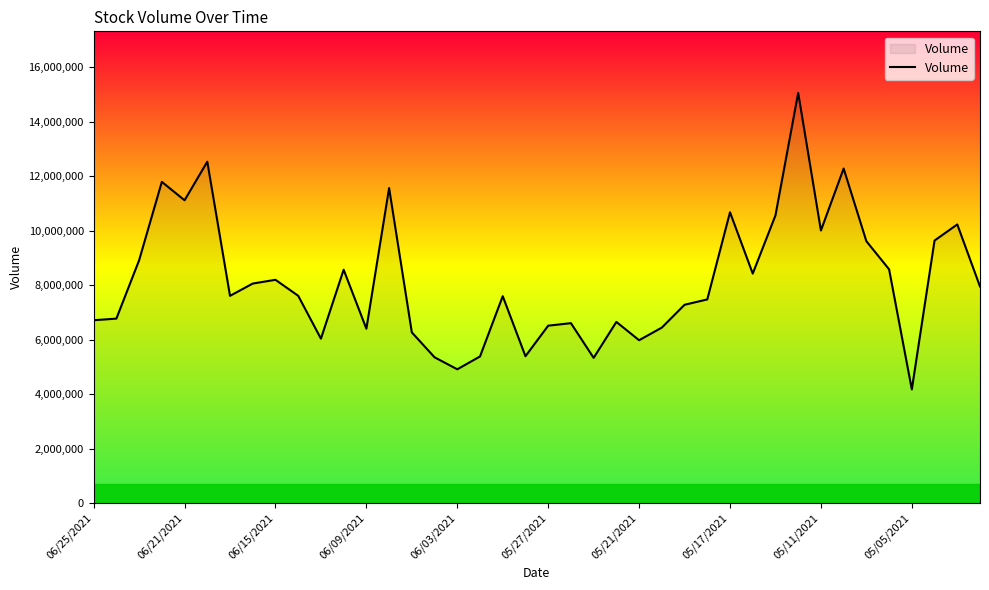

What is the minimum value shown in the chart?

4174138